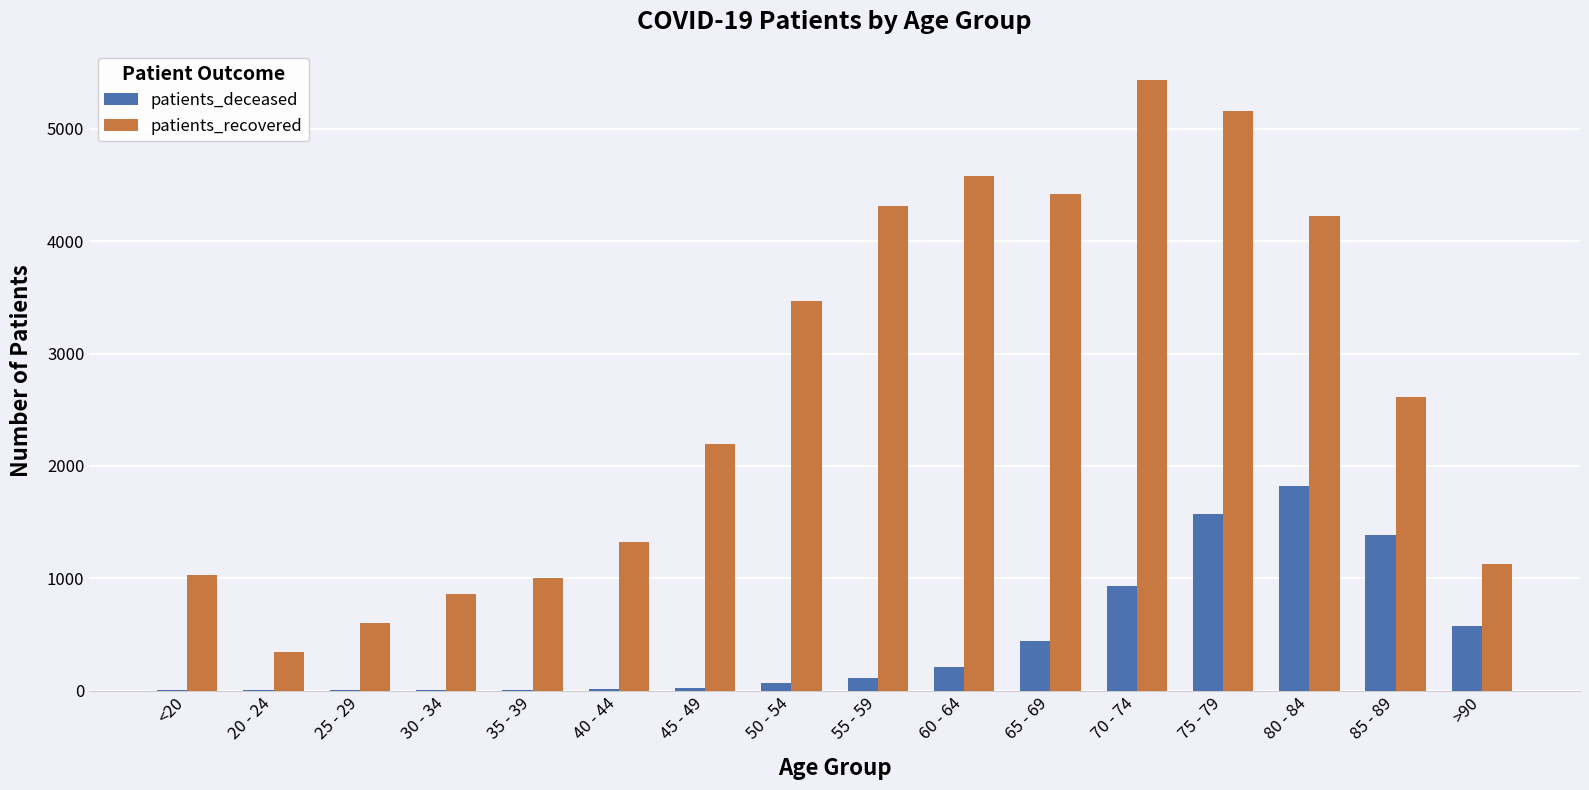

The patients_deceased series shows 2 at 25 - 29. True or false?

True